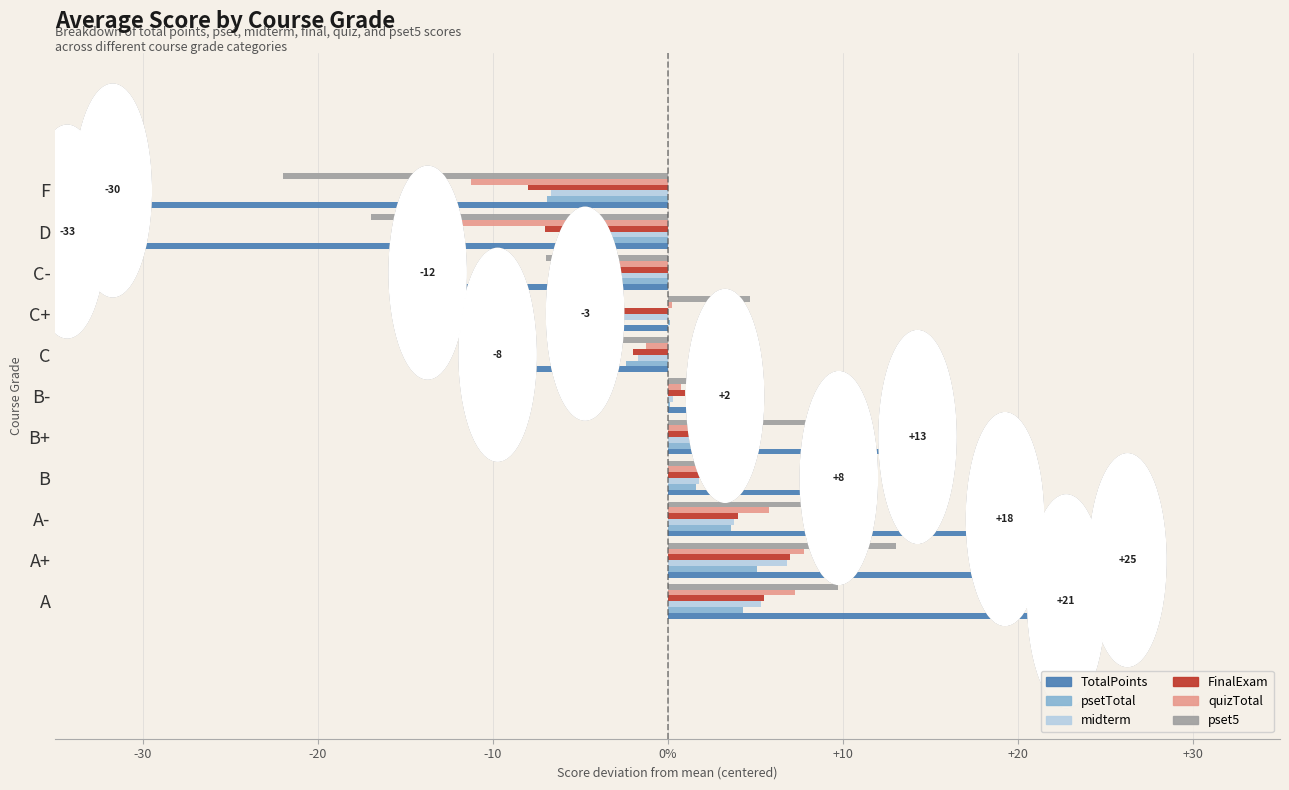

What is the difference between the maximum and minimum values in the quizTotal series?

21.5